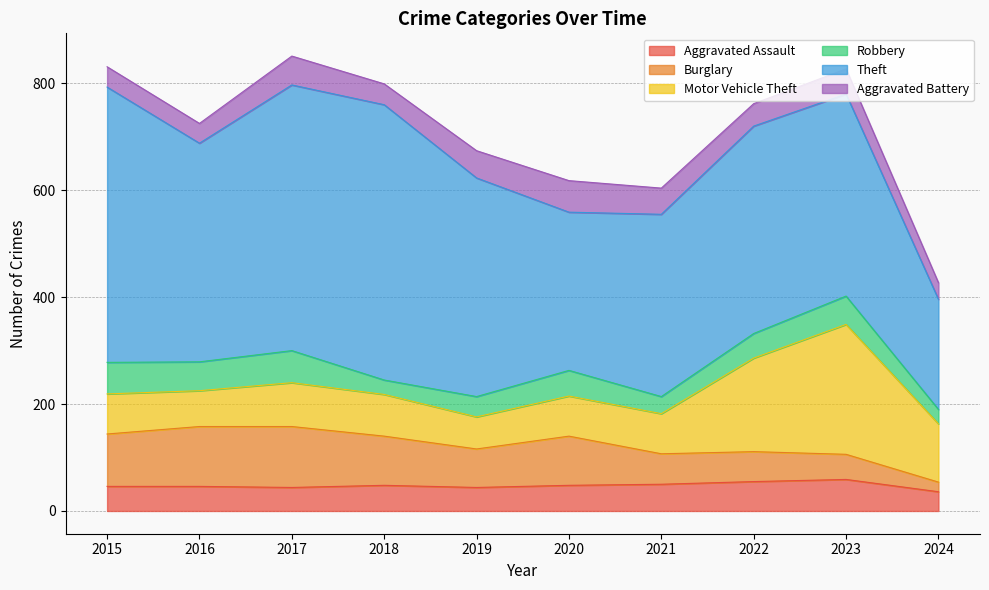

Read the Robbery value at 2020, to the nearest 10.

50